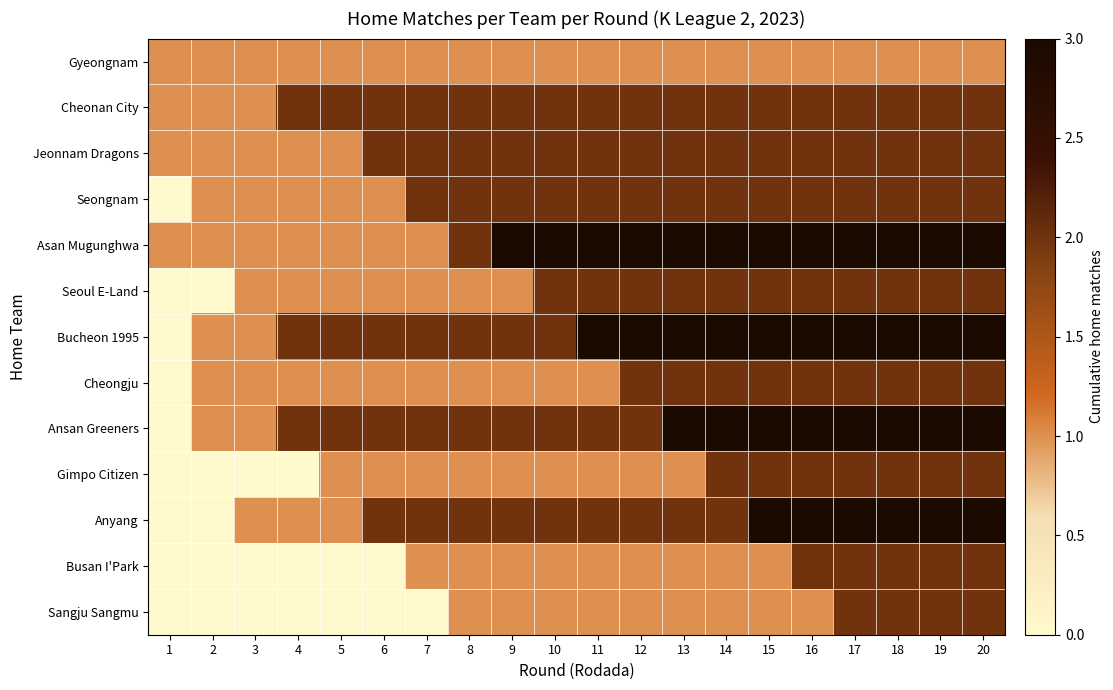

Which series has the largest range (max minus min)?

Bucheon 1995